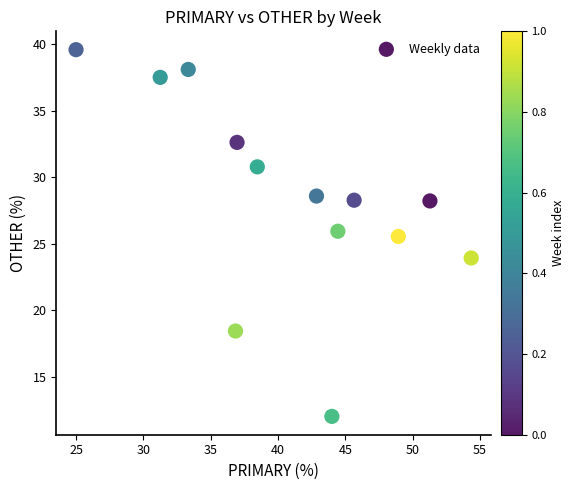

What Y value in the scatter plot is closest to 25?

25.5